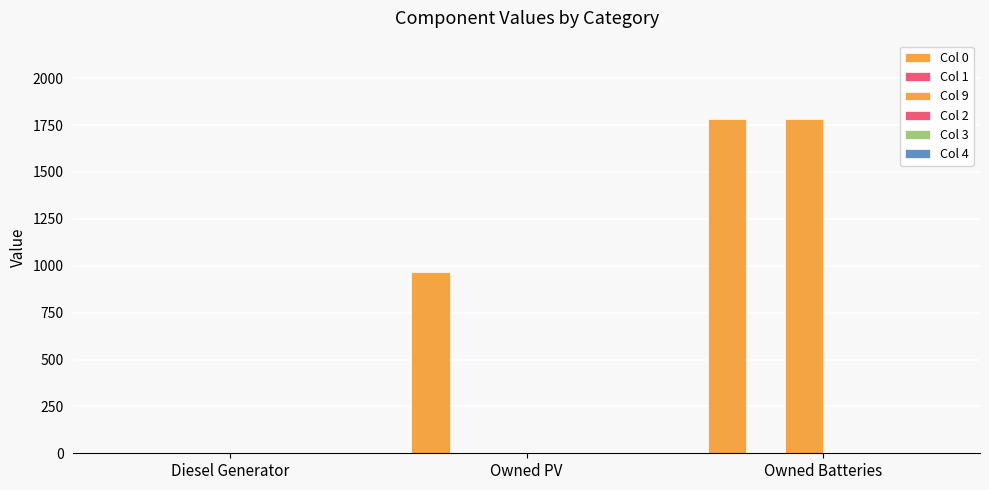

Reading right to left, what are all the values shown in this chart?

Col 0: 1784	966	0
Col 1: 0	0	0
Col 9: 1784	0	0
Col 2: 0	0	0
Col 3: 0	0	0
Col 4: 0	0	0